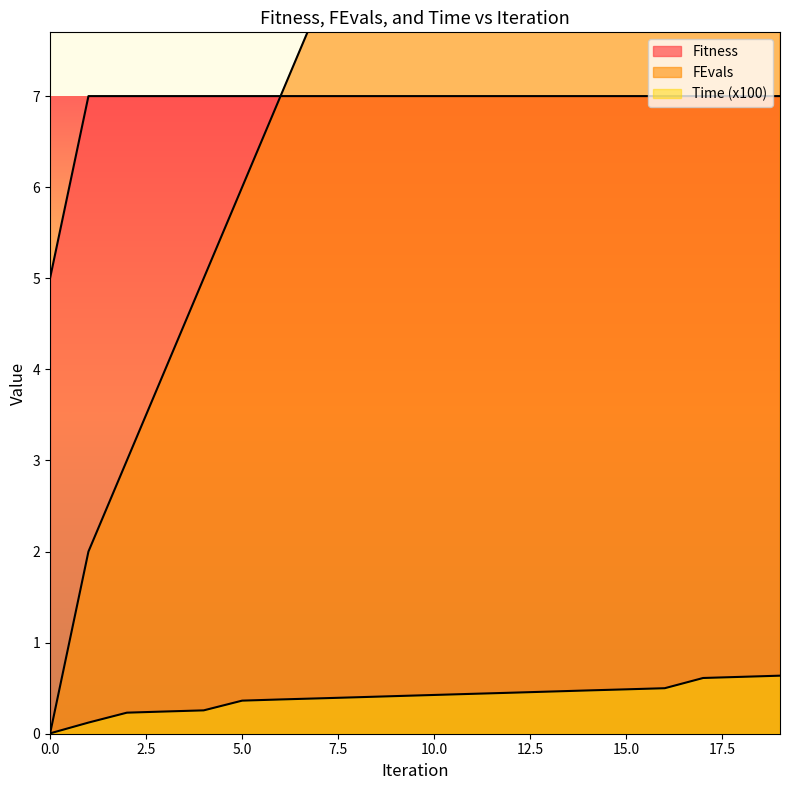

Between 16 and 8, which is larger?

16